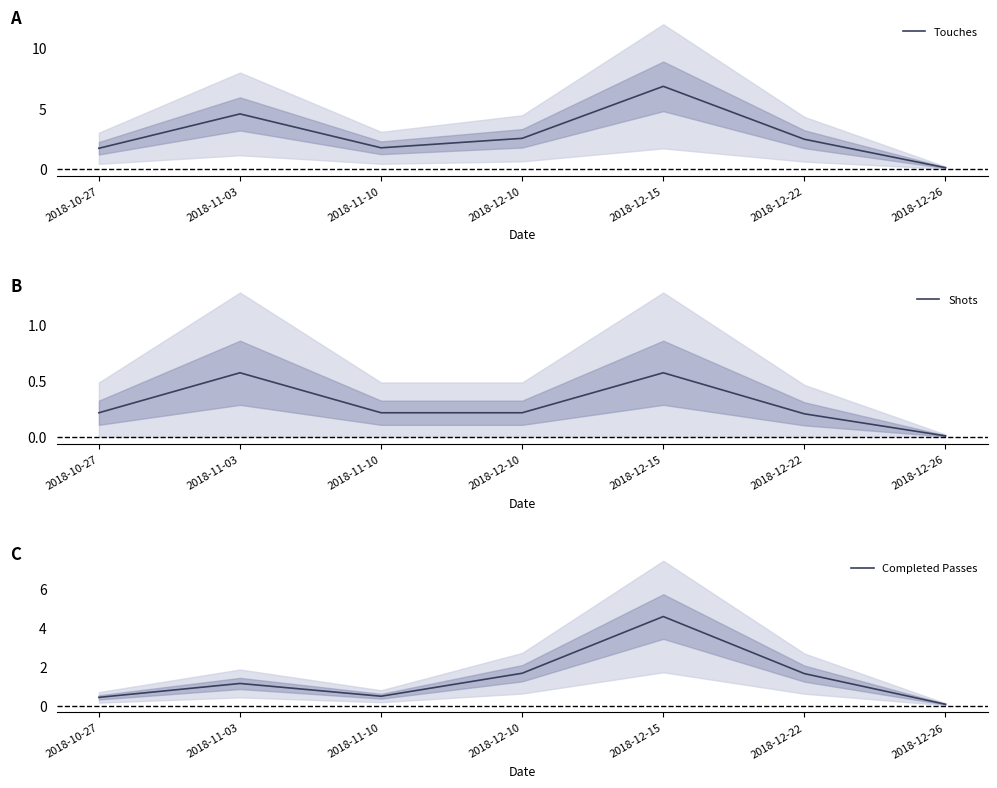

Does the chart display data point markers on the line(s)?

No